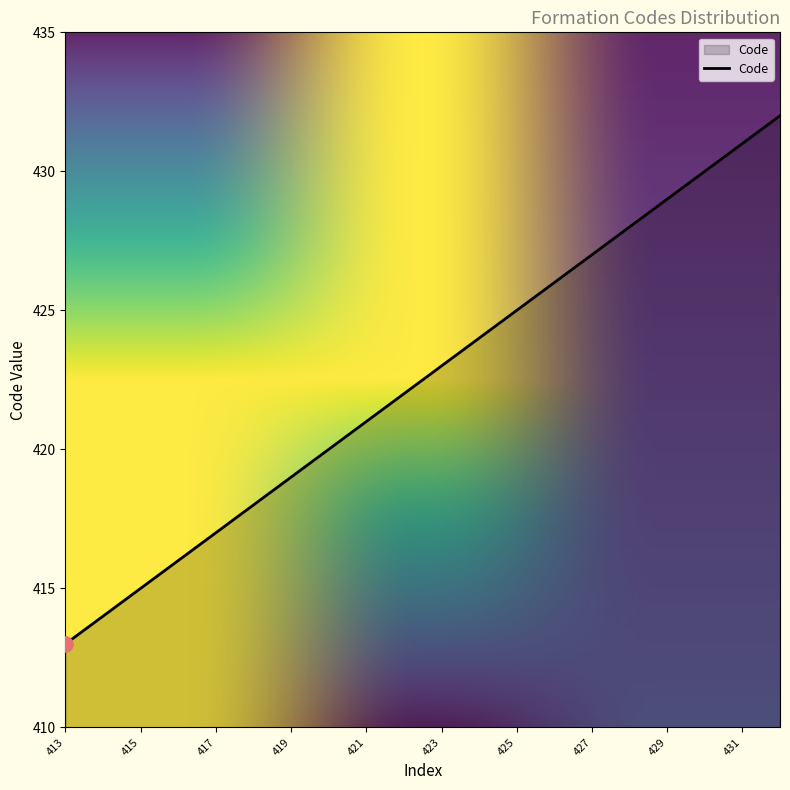

What is the difference between the maximum and minimum values?

19